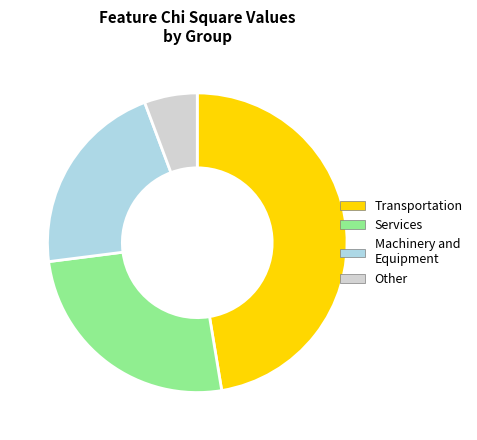

Between Services and Transportation, which is larger?

Transportation